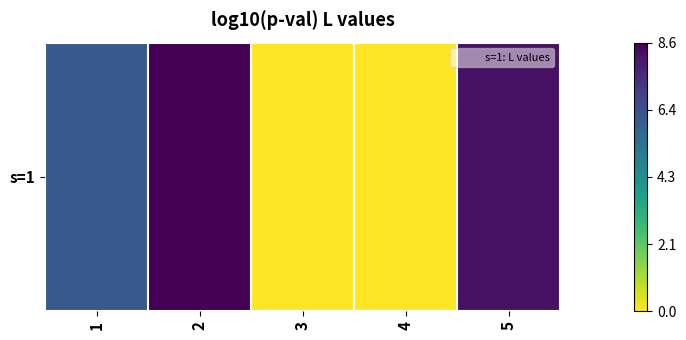

How many values are below 6?

2